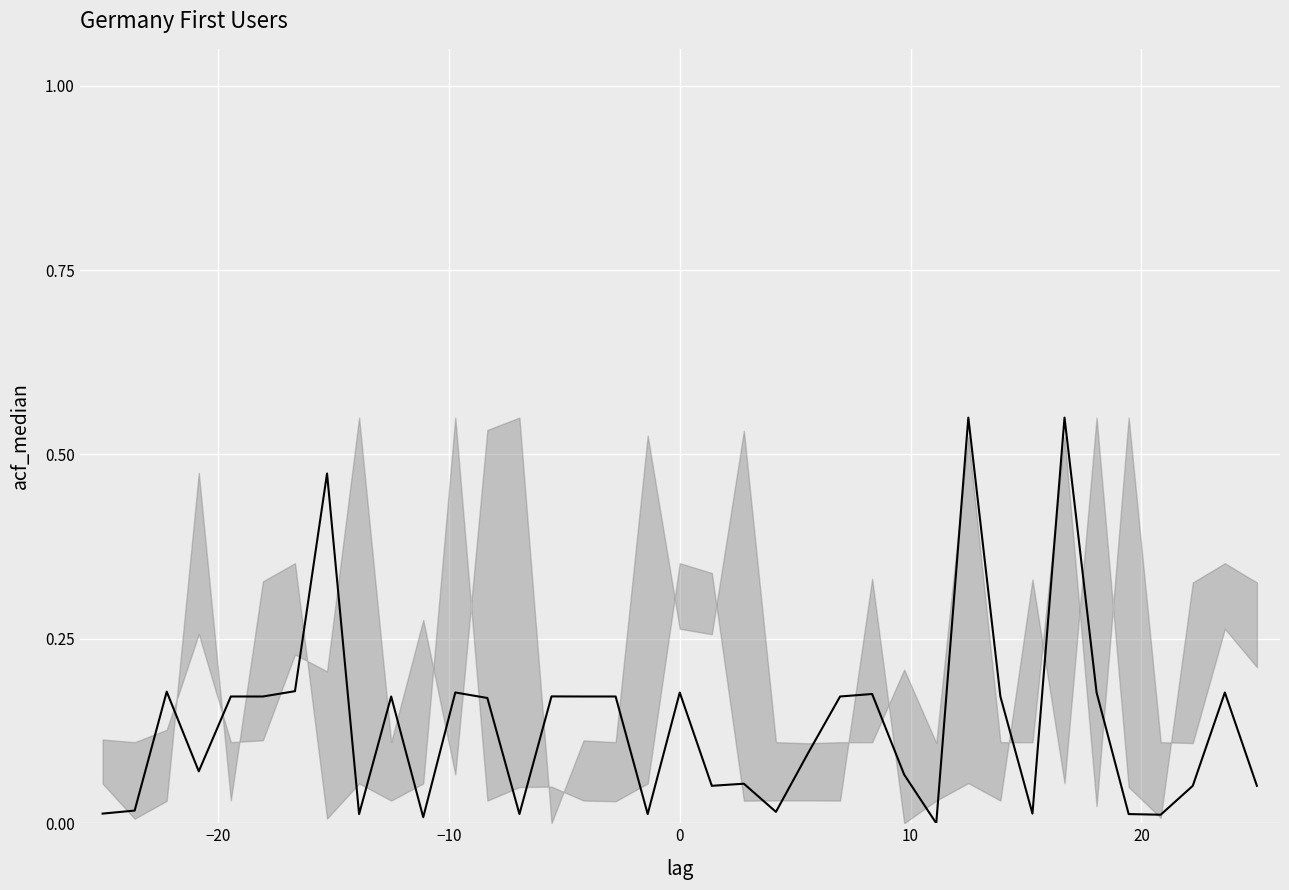

Is it true that the value at 13 is 0.0?

False